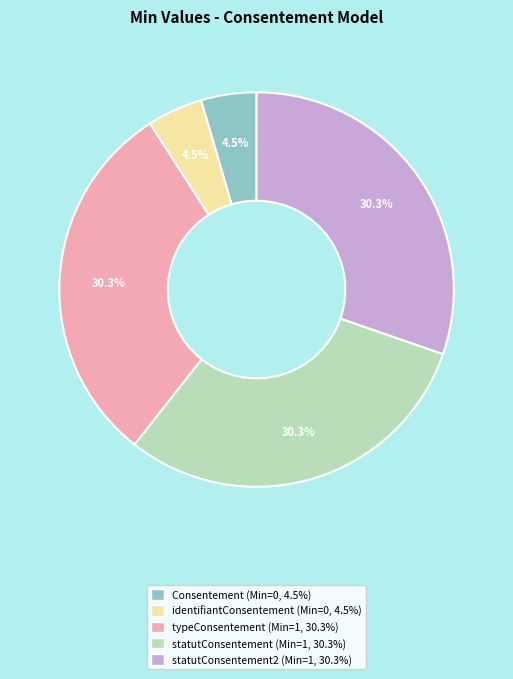

How many slices are in this pie chart?

5